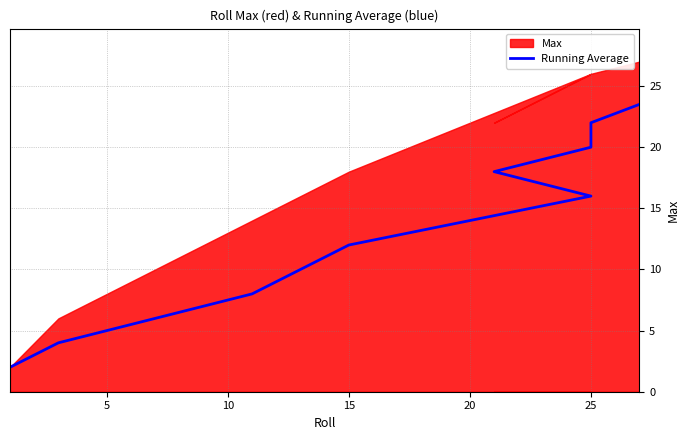

What is the average value?

13.2